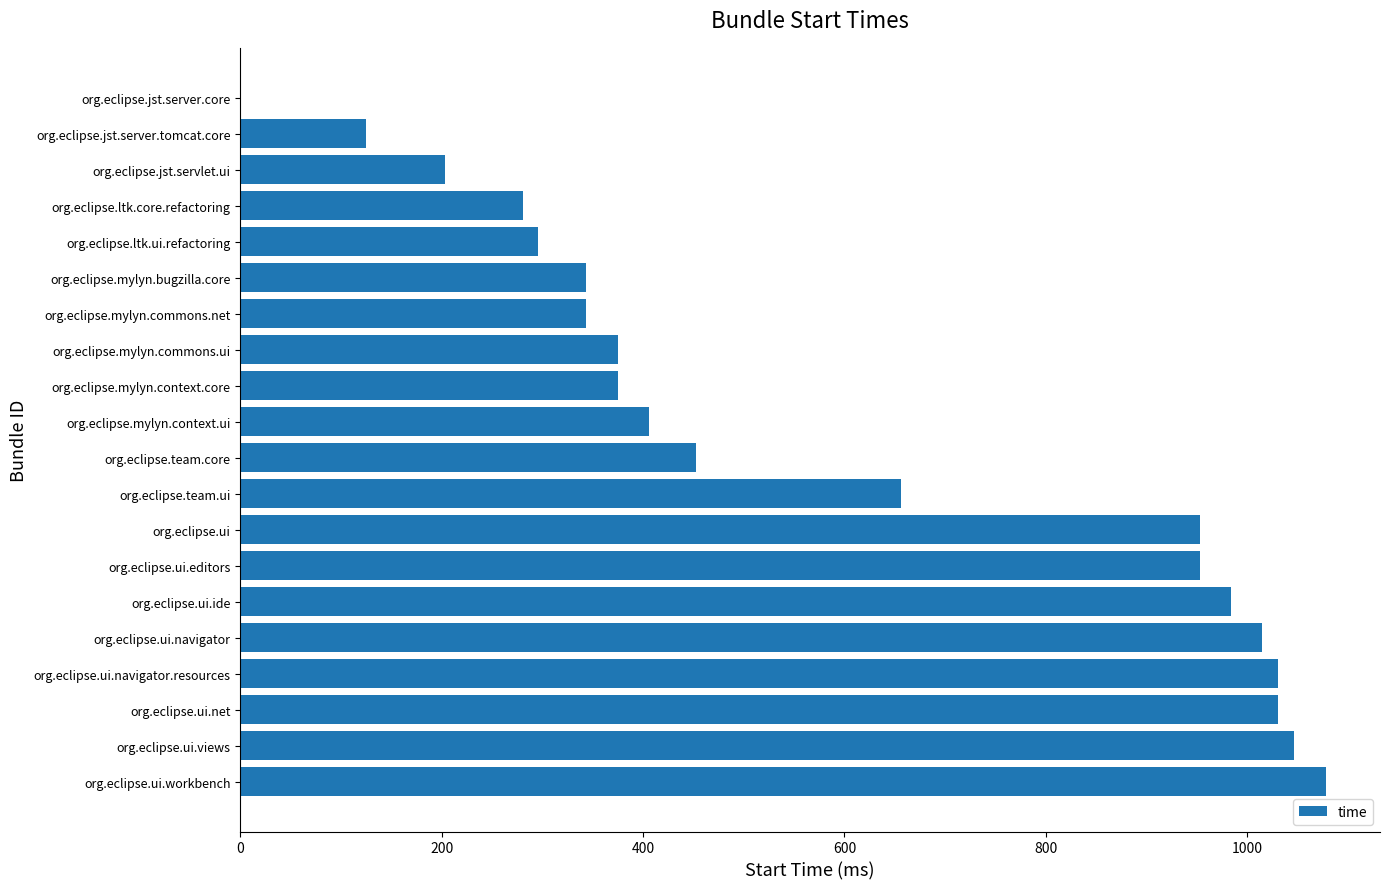

True or false: the data shows 1732 at org.eclipse.ui.ide.

False